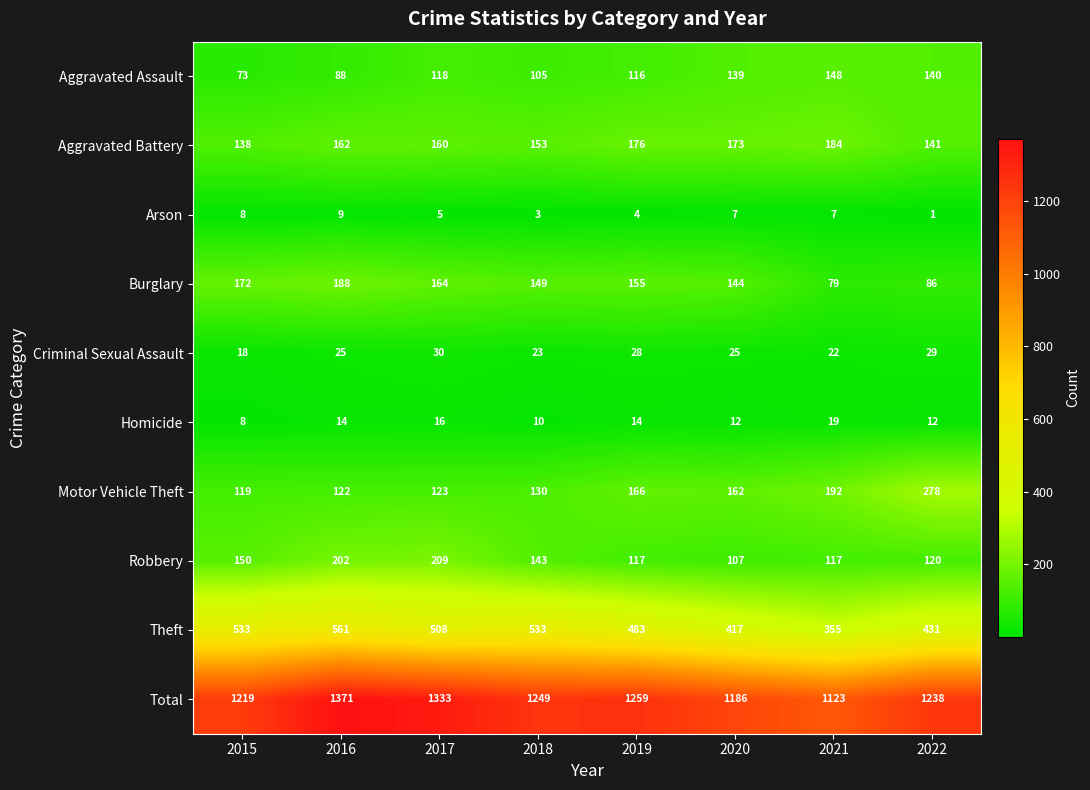

What is the average value of the Motor Vehicle Theft series?

162